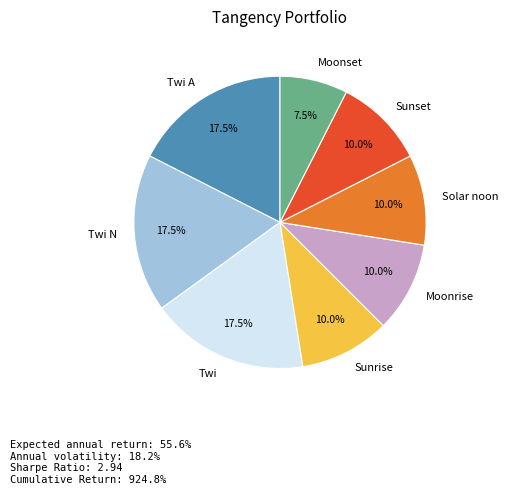

Is the sum of Twi and Moonrise greater than half?

No